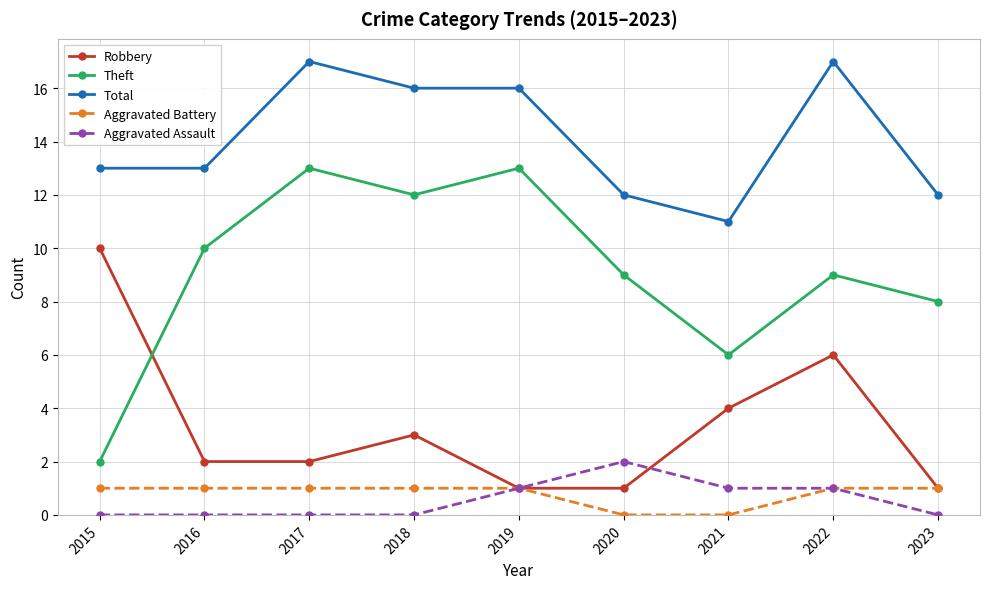

At which category does Theft reach its first local peak?

2017